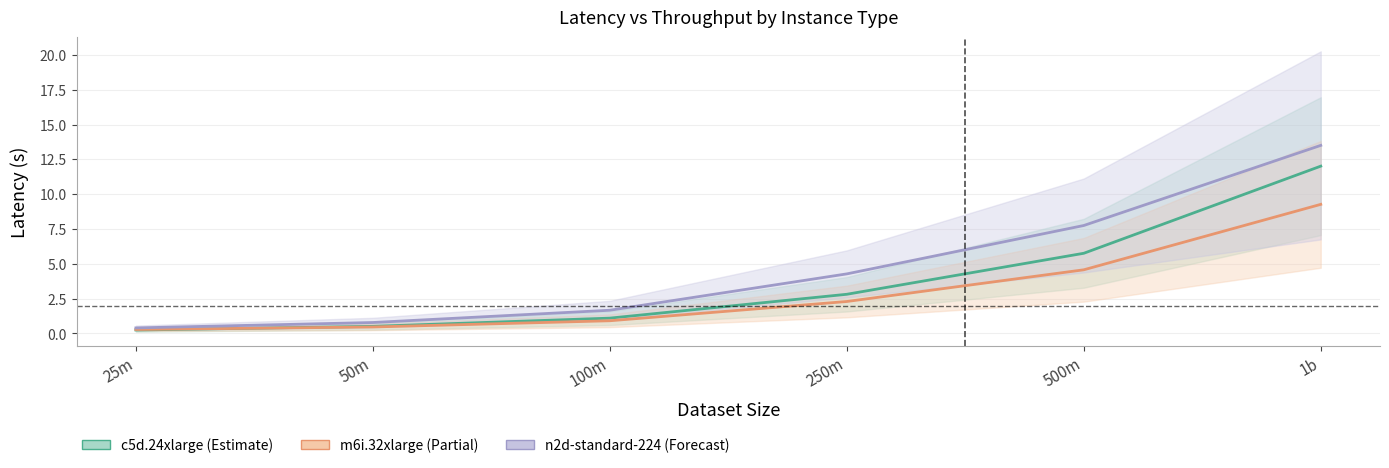

At which category does the chart reach its minimum across all series?

25m